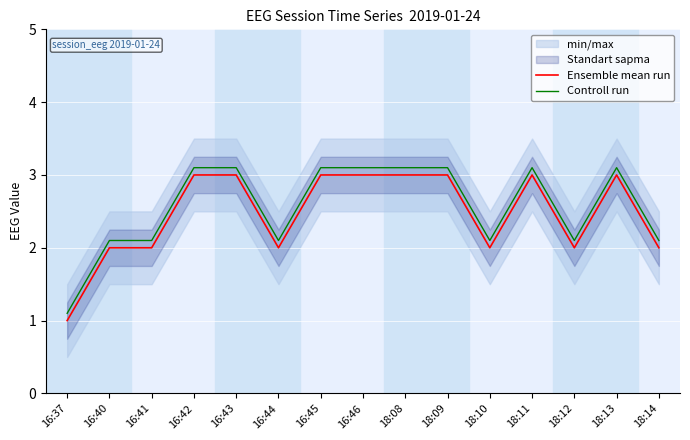

What is the total value across all series at 16:43?

6.1